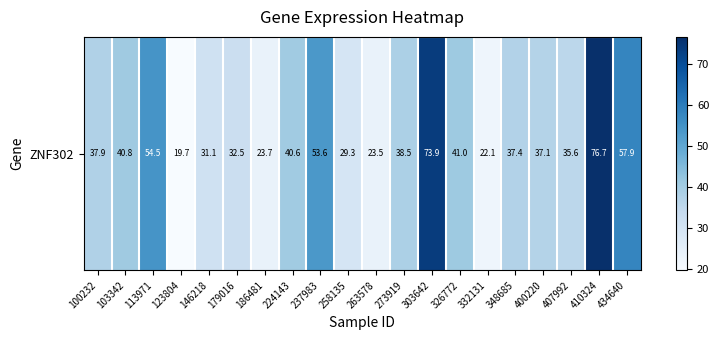

Rank the categories by value from highest to lowest.

410324, 303642, 434640, 113971, 237983, 326772, 103342, 224143, 273919, 100232, 348685, 400220, 407992, 179016, 146218, 258135, 186481, 263578, 332131, 123804